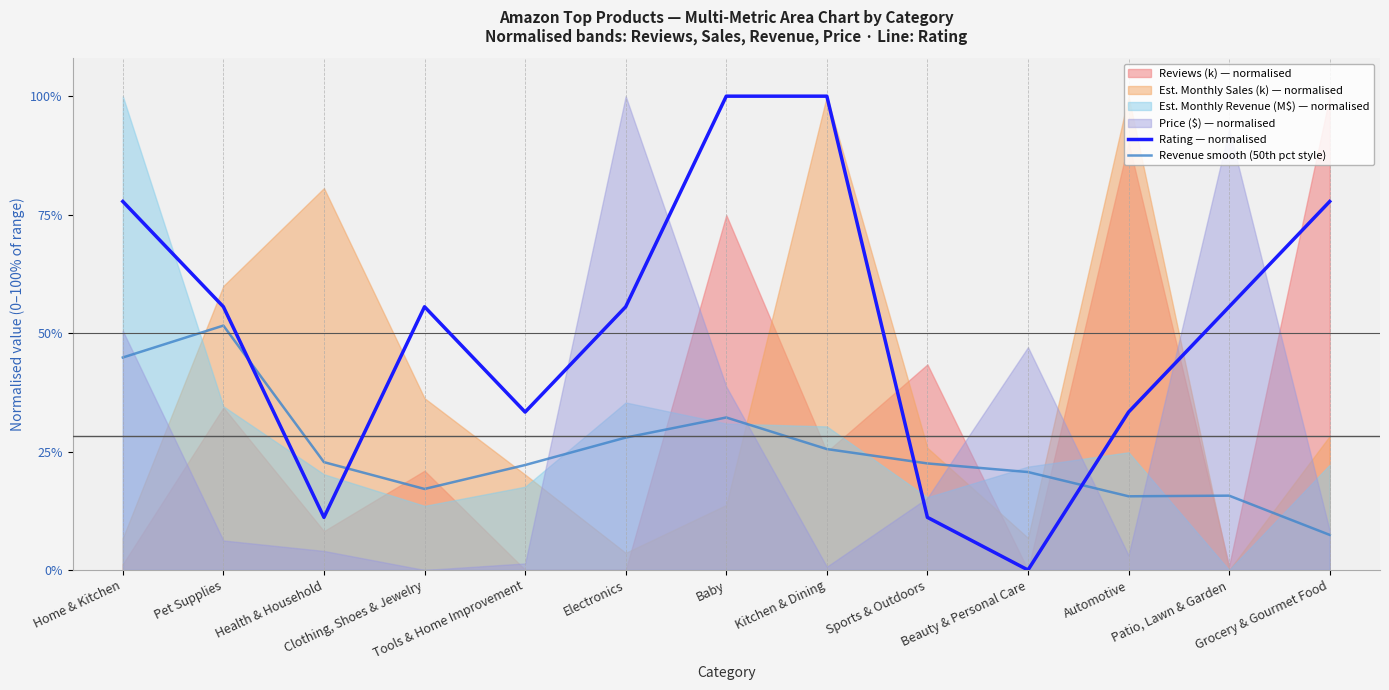

Which category has the lowest value across all series?

Beauty & Personal Care